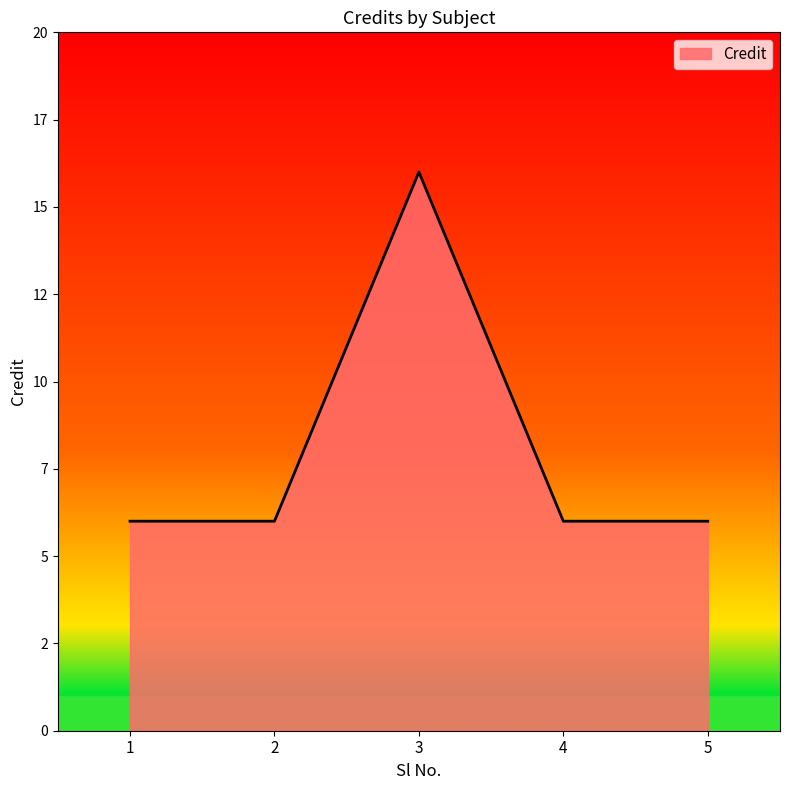

What is the average value?

8